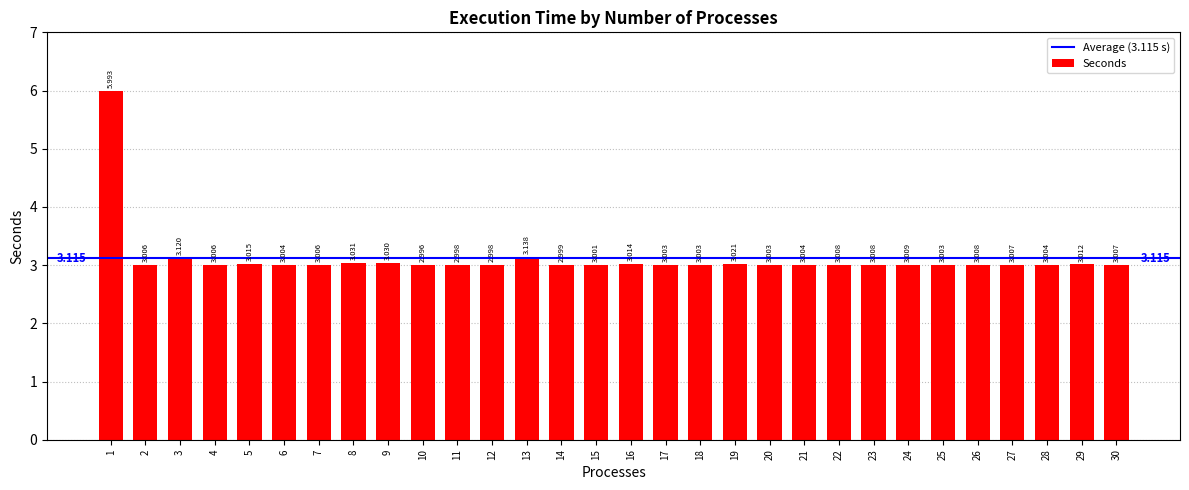

Which category has the highest value across all series?

1